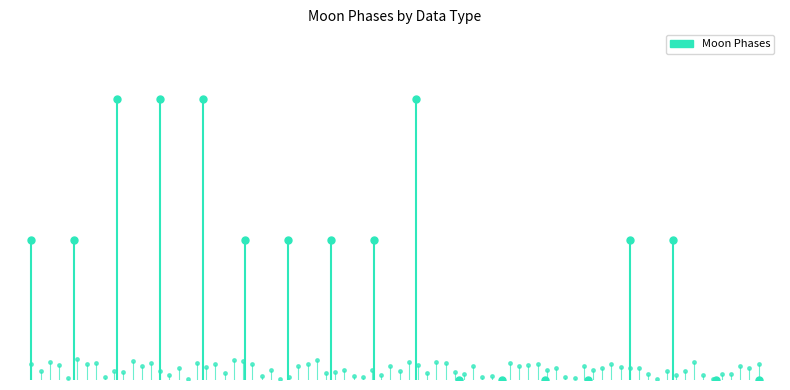

Is this an area chart (filled region under the line)?

No